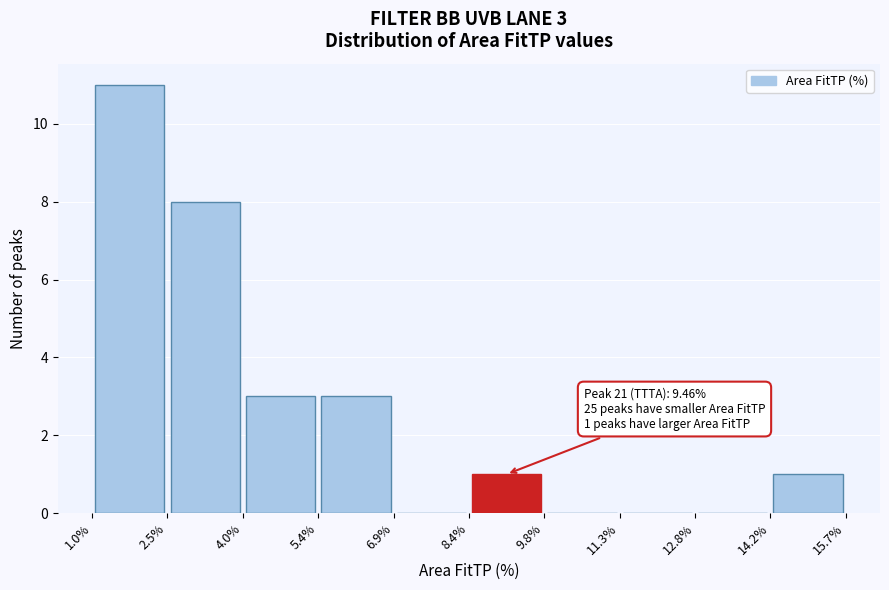

Over which range of the x-axis is the bar tallest?

1.0% to 2.5%